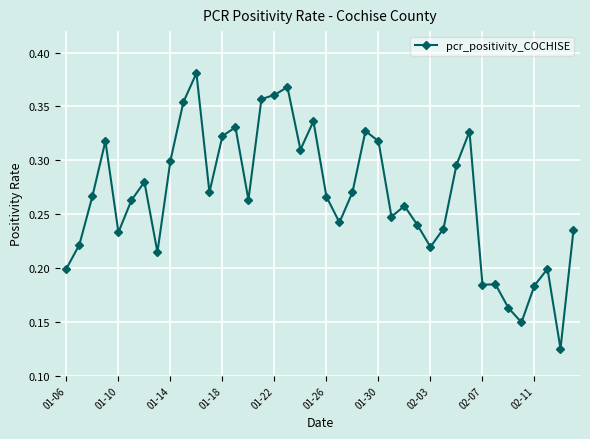

How many values are between 0 and 1?

40